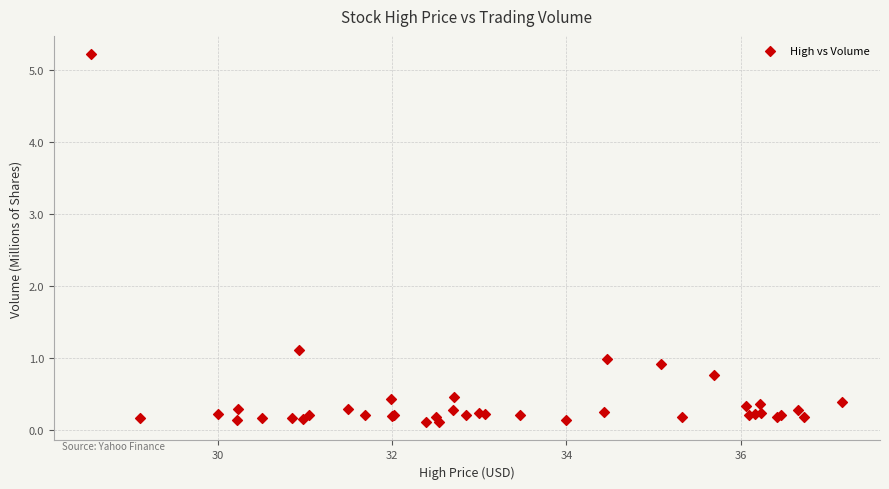

What Y value in the scatter plot is closest to 2?

1.1